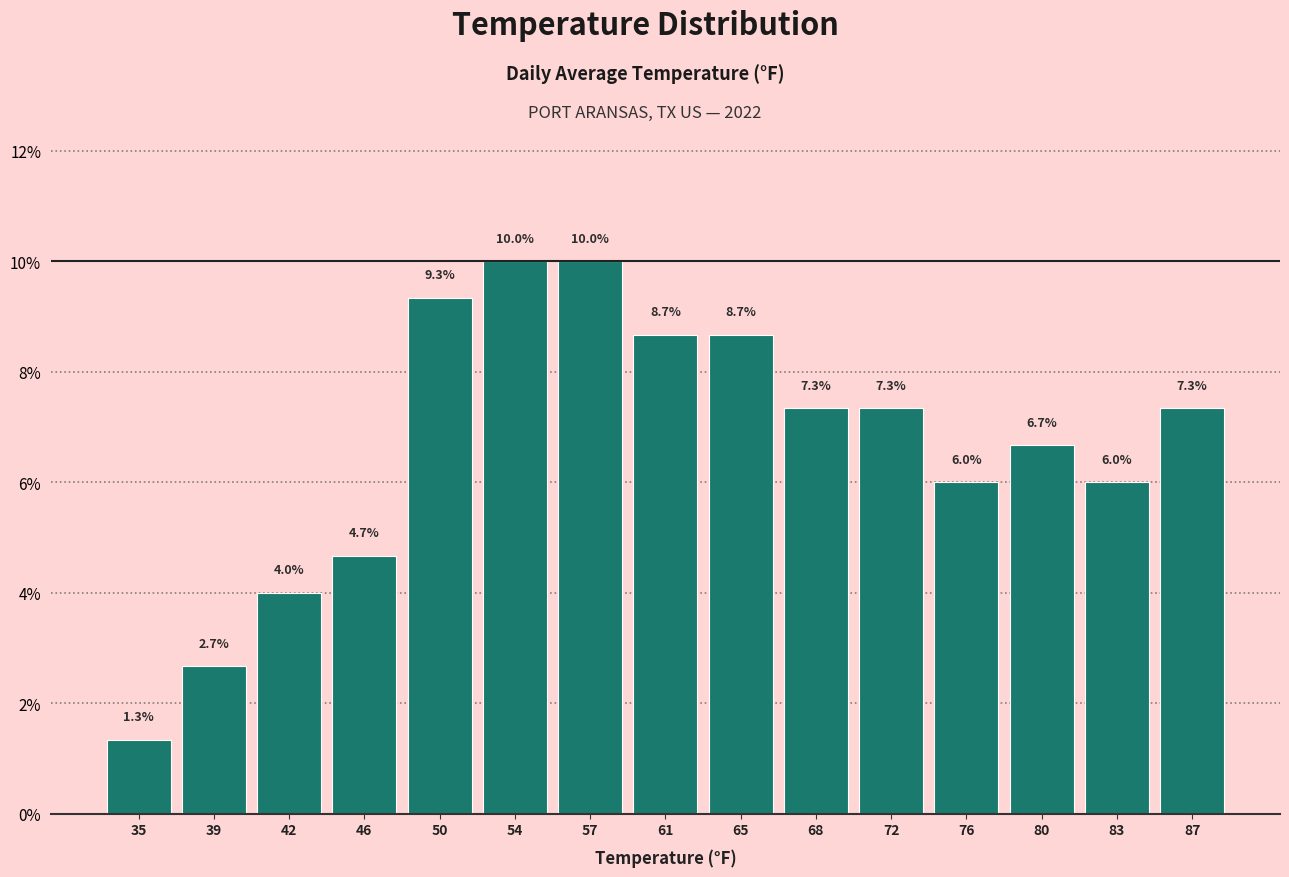

Reading left to right, transcribe this chart: for each bar, give the range it covers on the x-axis and its height. The bar edges are not printed on the chart, so give them approximately, as read against the axis.

33.0 to 36.5: 1.3
36.5 to 40.5: 2.7
40.5 to 44.0: 4.0
44.0 to 48.0: 4.7
48.0 to 51.5: 9.3
51.5 to 55.5: 10.0
55.5 to 59.0: 10.0
59.0 to 63.0: 8.7
63.0 to 66.5: 8.7
66.5 to 70.5: 7.3
70.5 to 74.0: 7.3
74.0 to 78.0: 6.0
78.0 to 81.5: 6.7
81.5 to 85.5: 6.0
85.5 to 89.0: 7.3